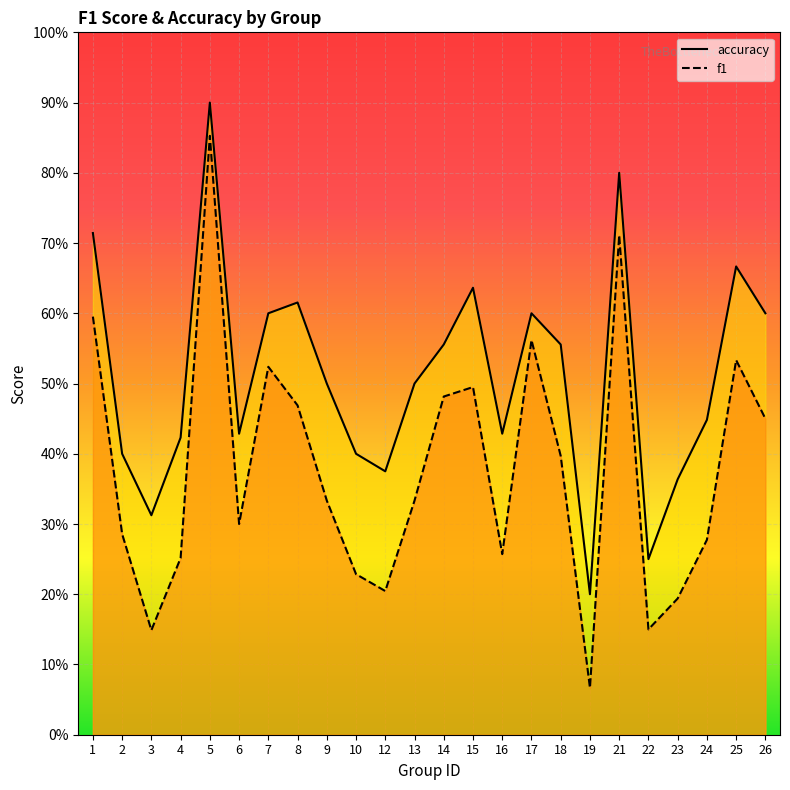

Reading left to right, transcribe all the data shown in this chart.

f1: 1=0.6	2=0.3	3=0.1	4=0.3	5=0.9	6=0.3	7=0.5	8=0.5	9=0.3	10=0.2	12=0.2	13=0.3	14=0.5	15=0.5	16=0.3	17=0.6	18=0.4	19=0.1	21=0.7	22=0.2	23=0.2	24=0.3	25=0.5	26=0.5
accuracy: 1=0.7	2=0.4	3=0.3	4=0.4	5=0.9	6=0.4	7=0.6	8=0.6	9=0.5	10=0.4	12=0.4	13=0.5	14=0.6	15=0.6	16=0.4	17=0.6	18=0.6	19=0.2	21=0.8	22=0.2	23=0.4	24=0.4	25=0.7	26=0.6